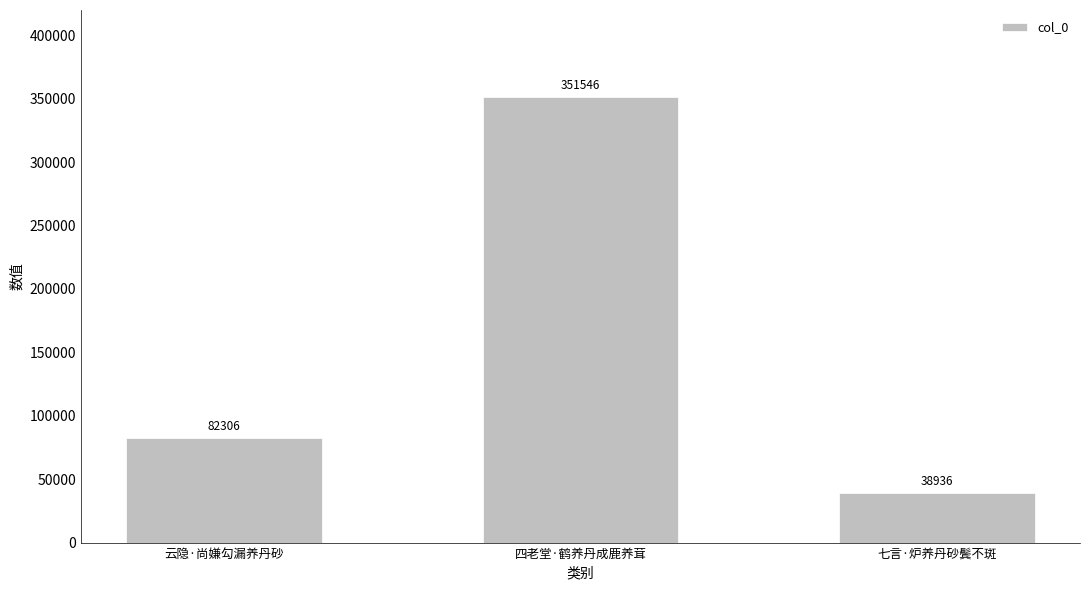

What is the label of the 1st bar from the right?

七言·炉养丹砂鬓不斑